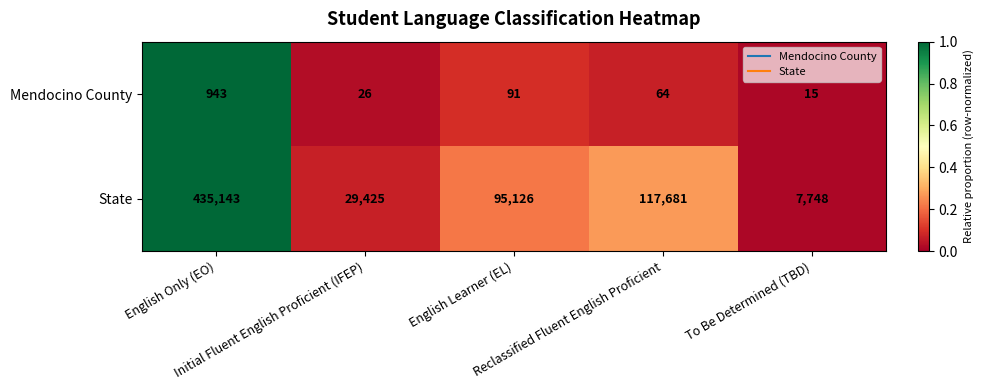

Count the number of data series in this chart.

2